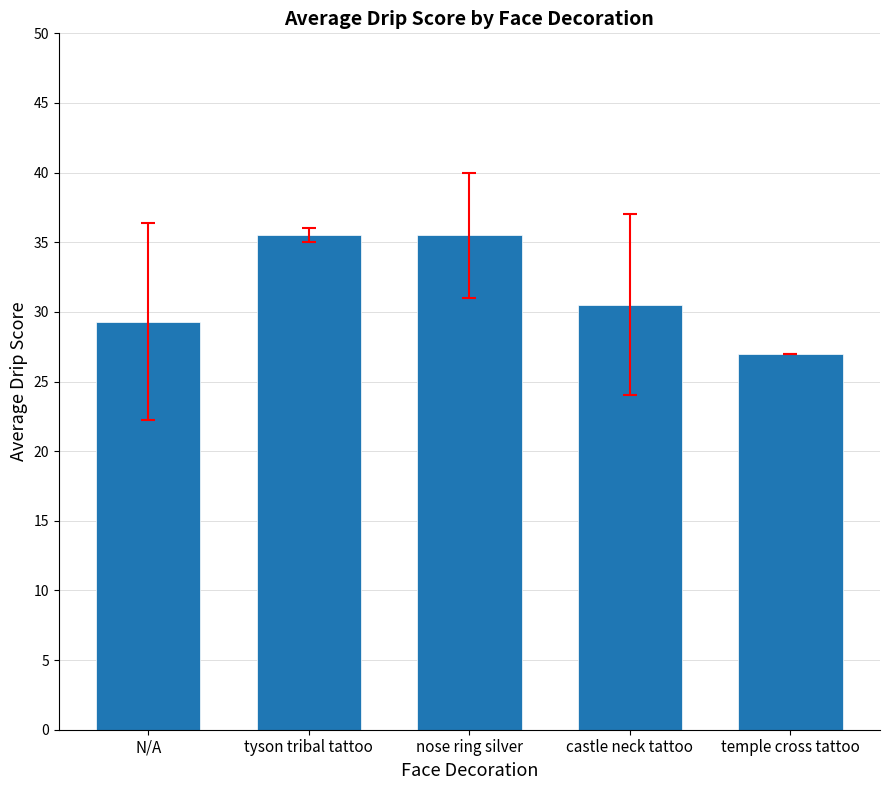

What is the label of the 2nd bar from the left?

tyson tribal tattoo